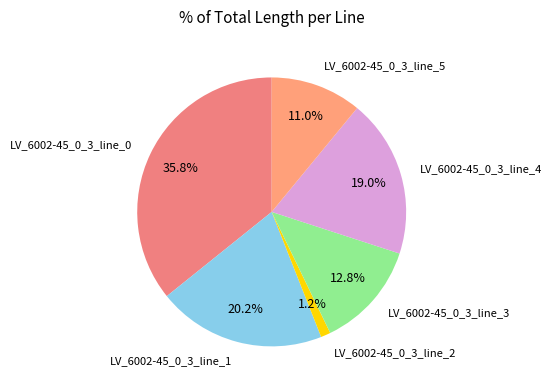

To the nearest percent, what is the combined percentage of LV_6002-45_0_3_line_0 and LV_6002-45_0_3_line_1?

56%